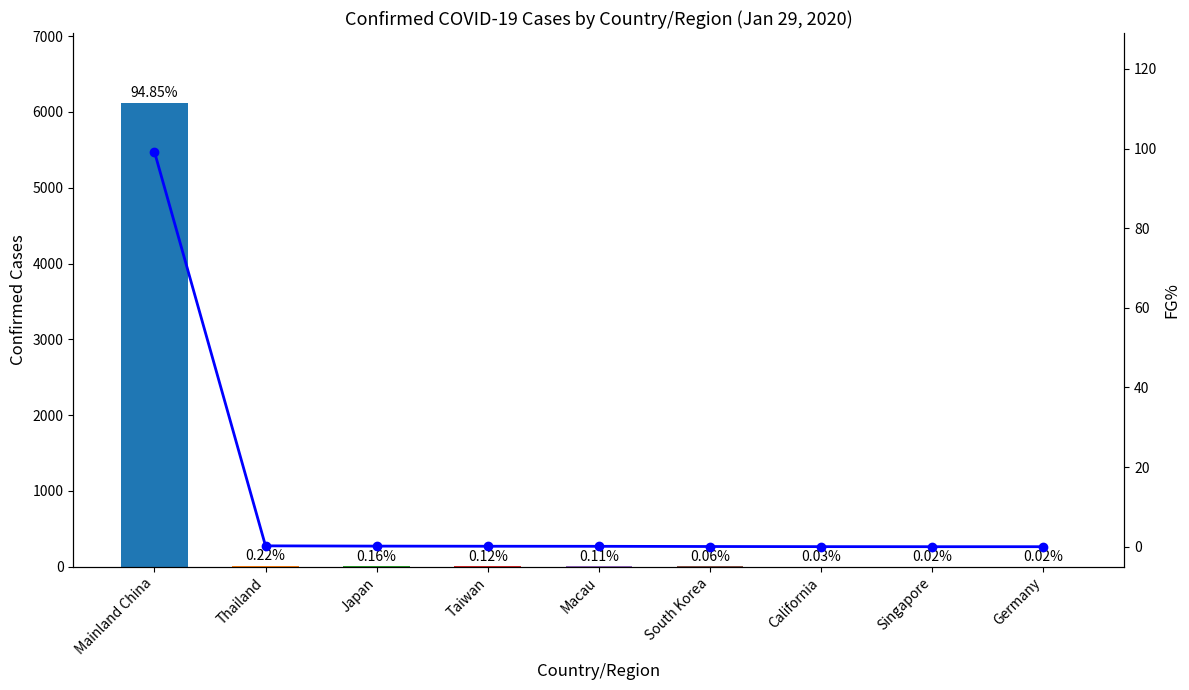

Are the bars grouped side by side (vs. stacked)?

Yes